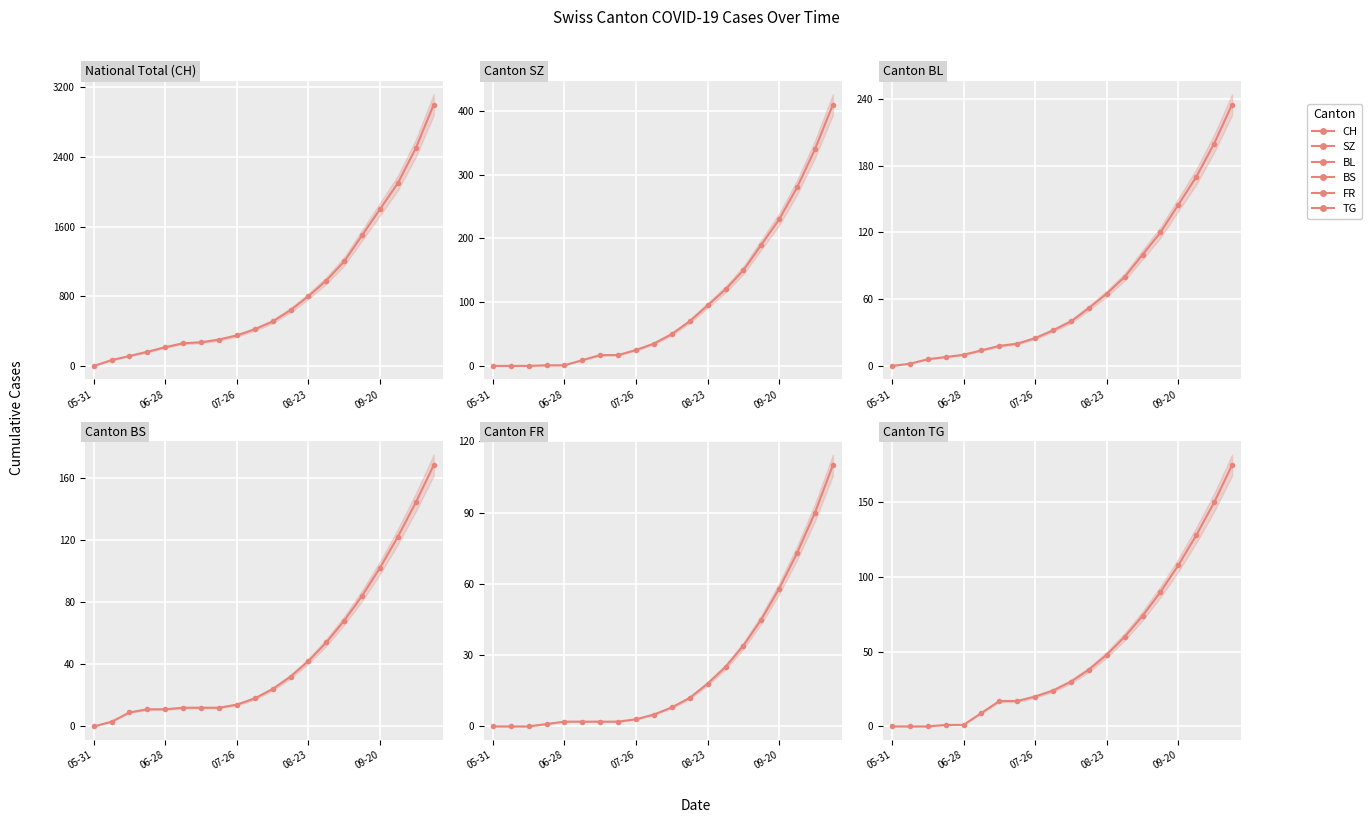

List the series in order of their peak value, lowest first.

FR, BS, TG, BL, SZ, CH